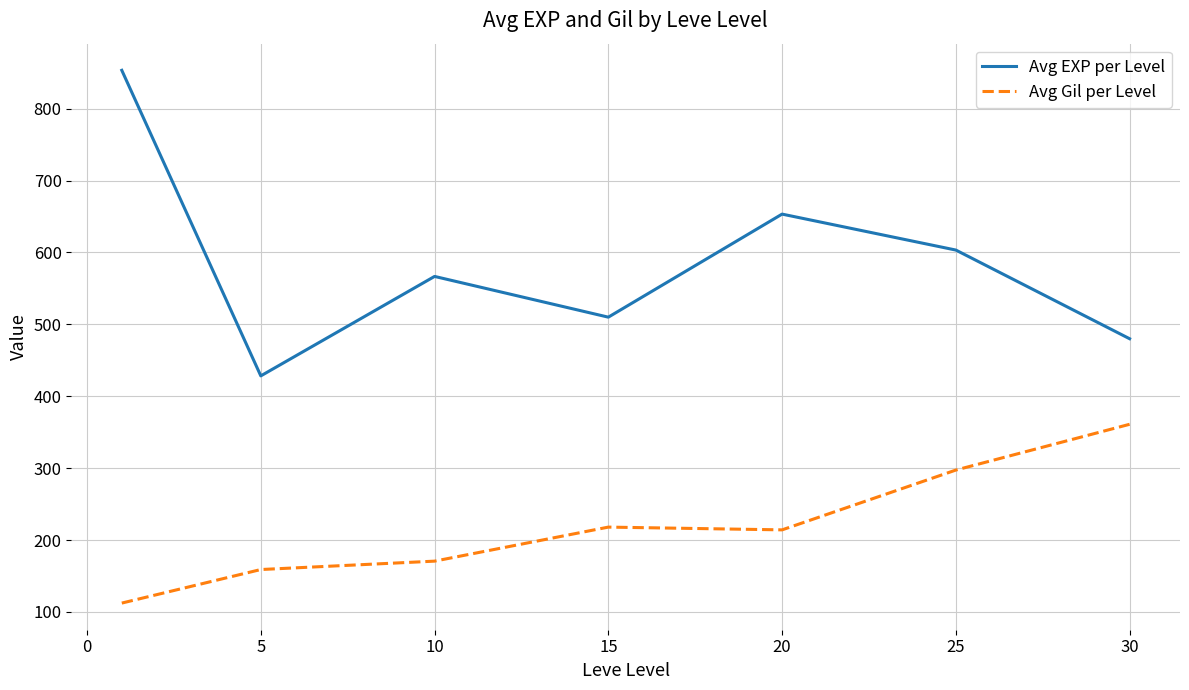

What is the smallest value displayed?

112.3